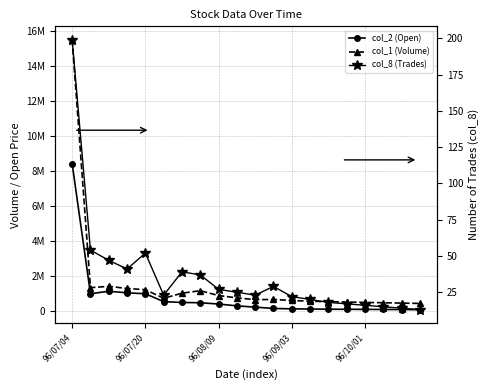

Count the number of data series in this chart.

3